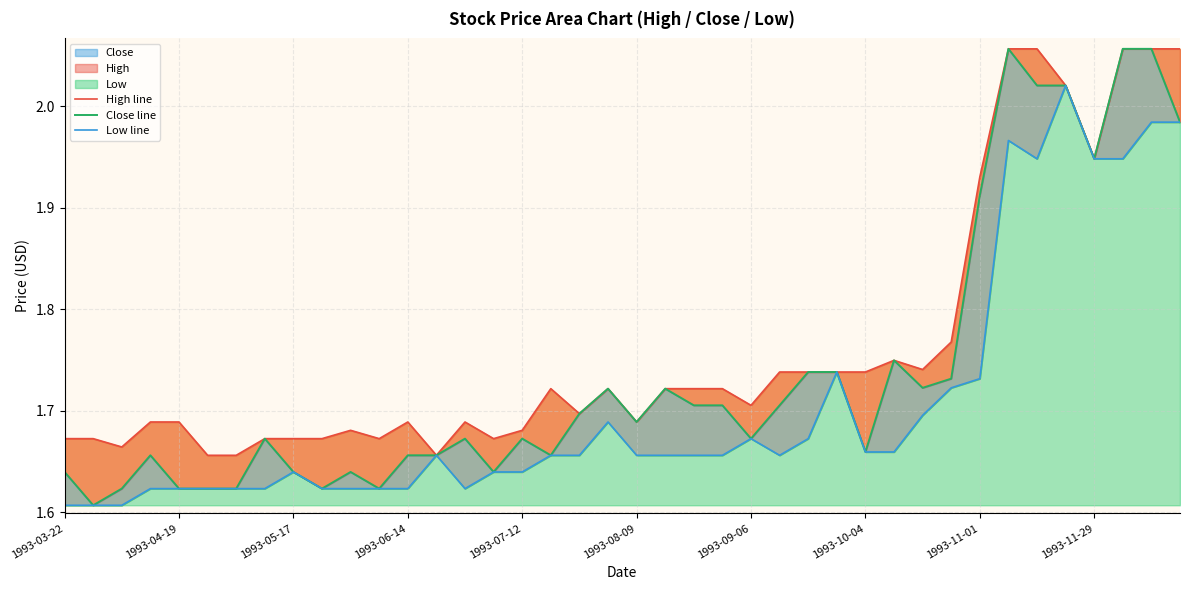

True or false: Low line has more than 2 interior local peaks.

True